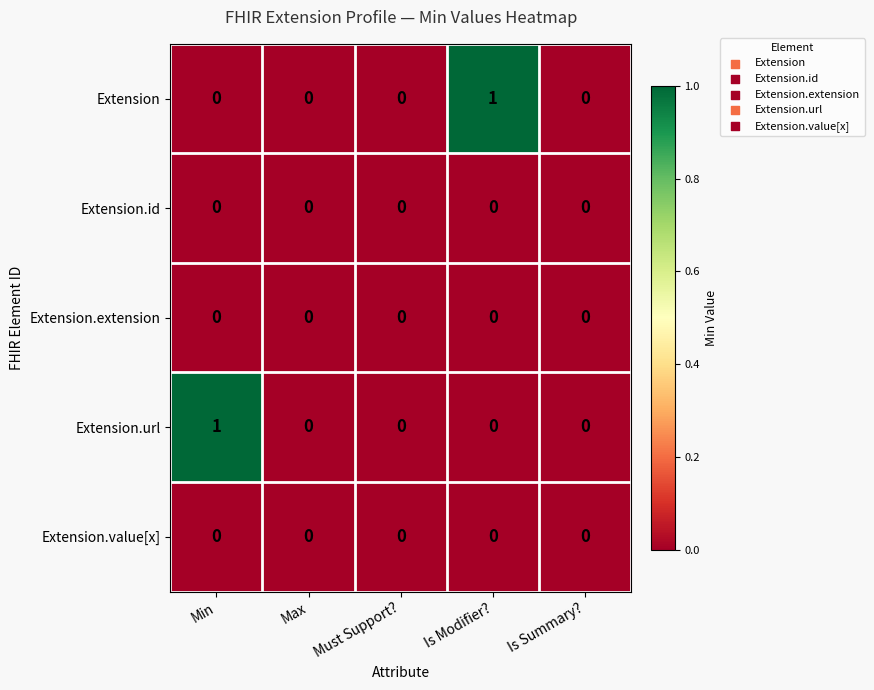

At which label does Extension reach its peak?

Is Modifier?